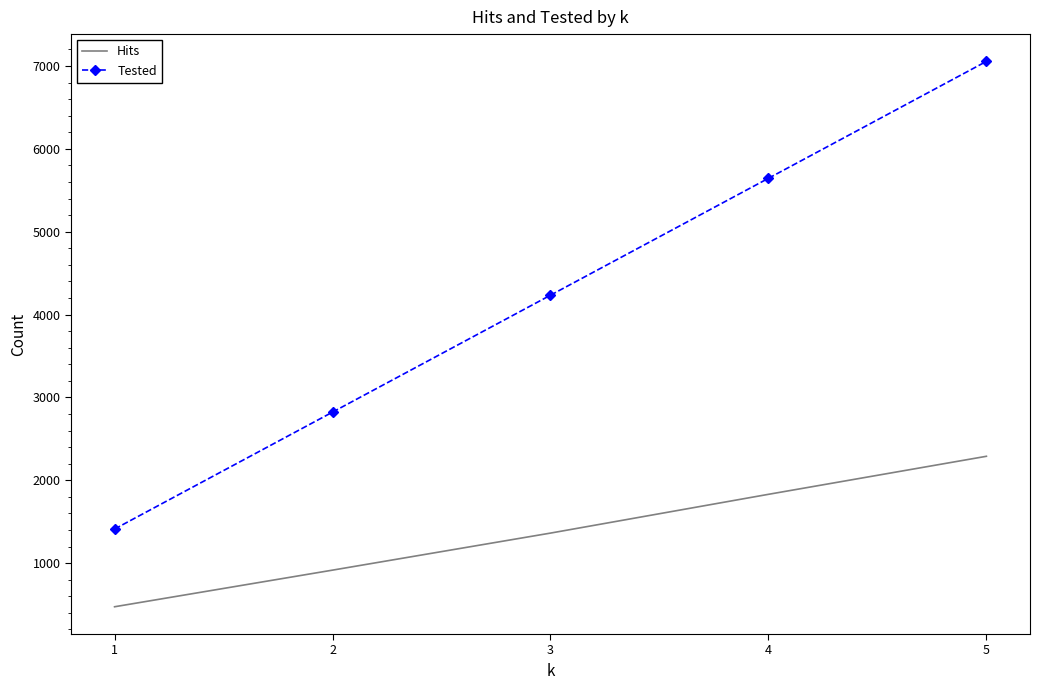

What is the average value of the Hits series?

1374